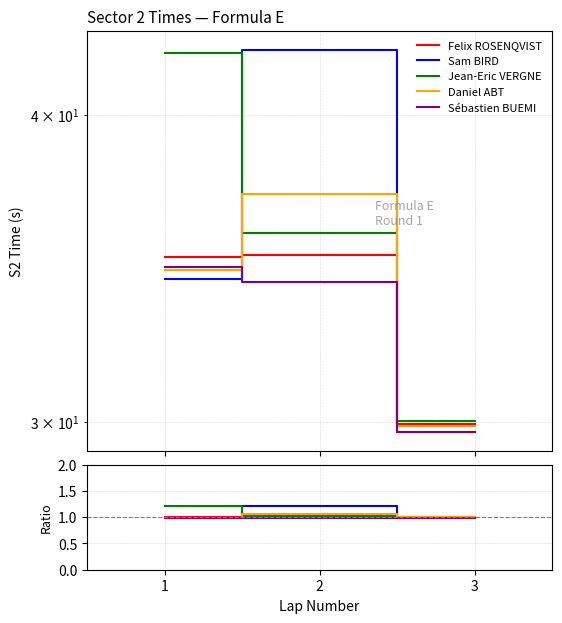

What is the value of the Daniel ABT point at the 2nd from the left?

1.1